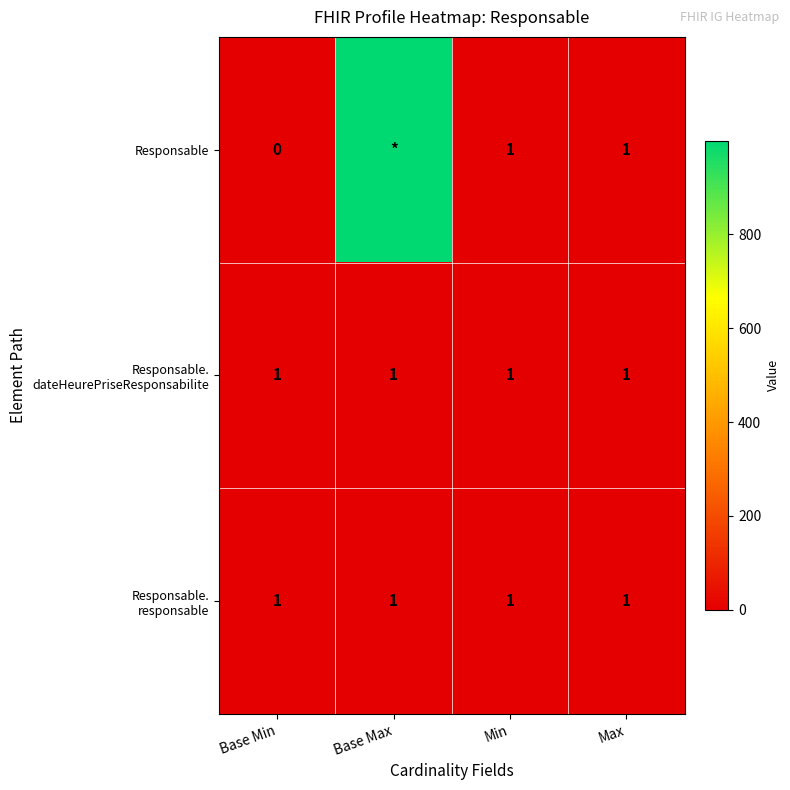

What is the total value across all series at Max?

3